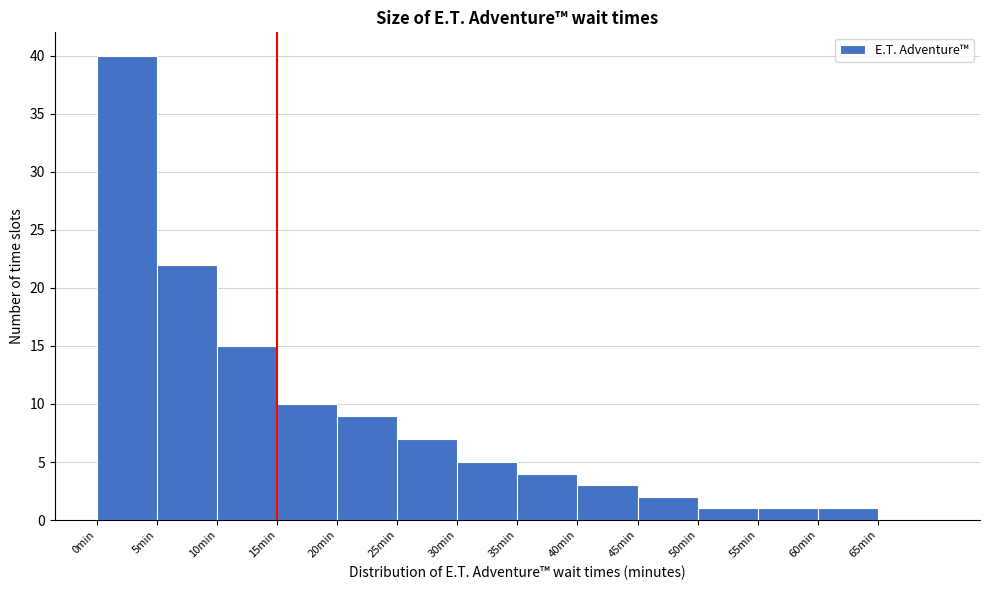

Reading left to right, transcribe this chart: for each bar, give the range it covers on the x-axis and its height. The values are not printed on the chart, so give them approximately, as read against the axis.

0 to 5: 40
5 to 10: 22
10 to 15: 15
15 to 20: 10
20 to 25: 9
25 to 30: 7
30 to 35: 5
35 to 40: 4
40 to 45: 3
45 to 50: 2
50 to 55: 1
55 to 60: 1
60 to 65: 1
65 to 70: 0